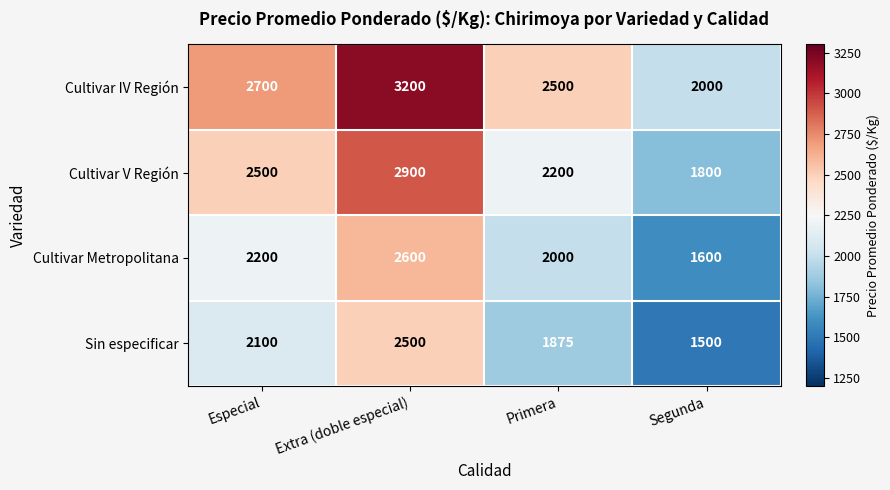

What is the average value of the Cultivar Metropolitana series?

2100